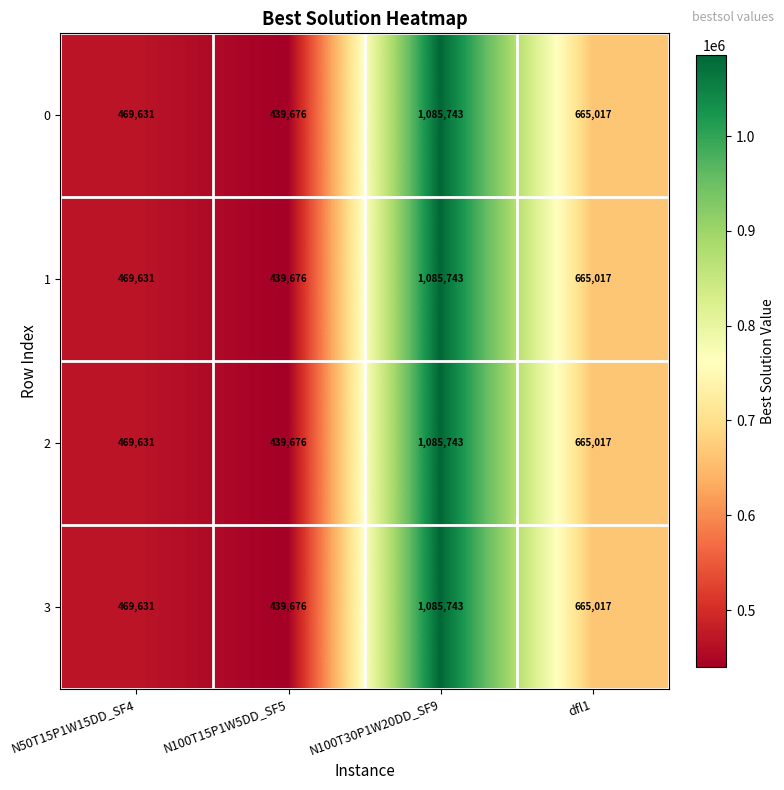

What is the average value of the 1 series?

665017